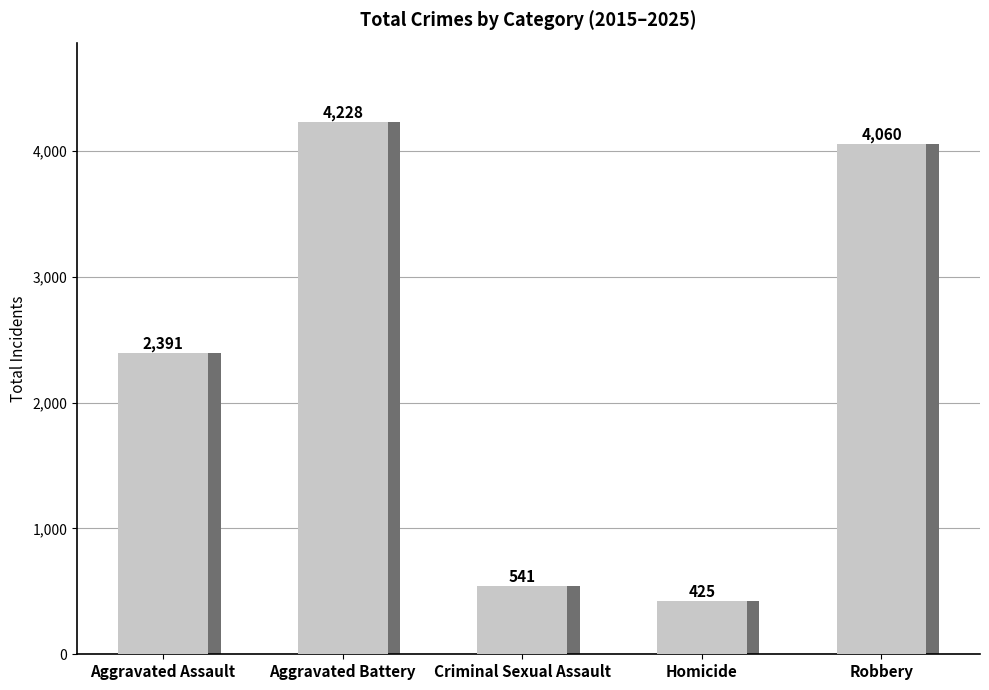

Where is the data nearest to the value 2326?

Aggravated Assault